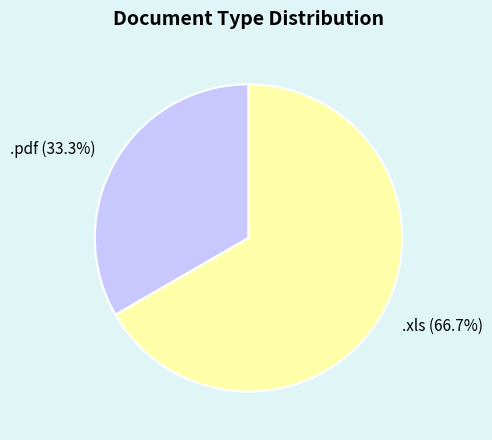

Is .pdf the majority of the pie?

No